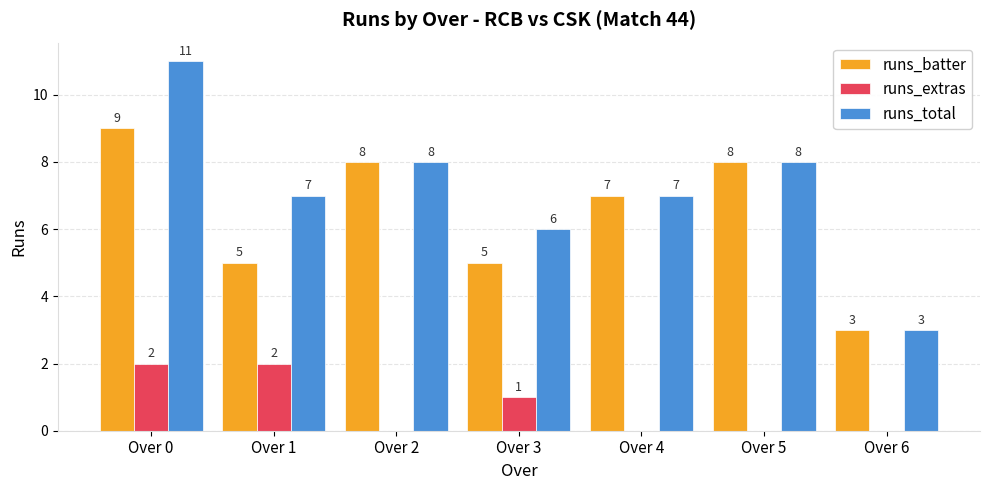

Which label corresponds to the largest value in the chart?

Over 0